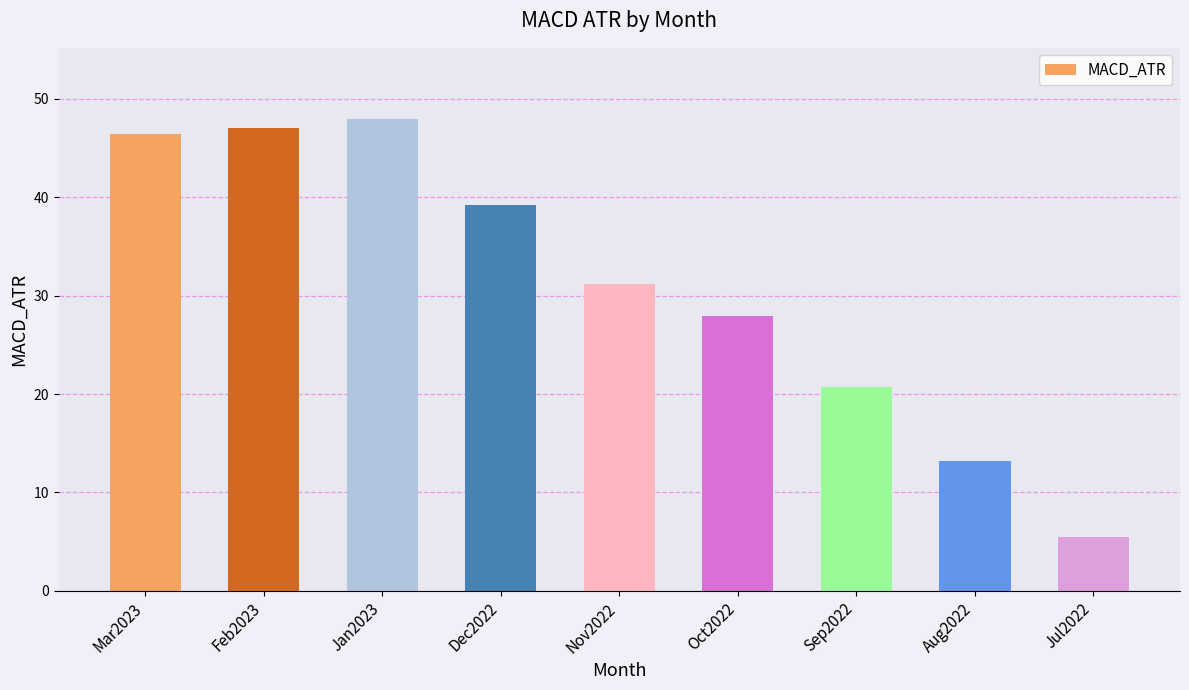

The value at Nov2022 is 31.2. True or false?

True